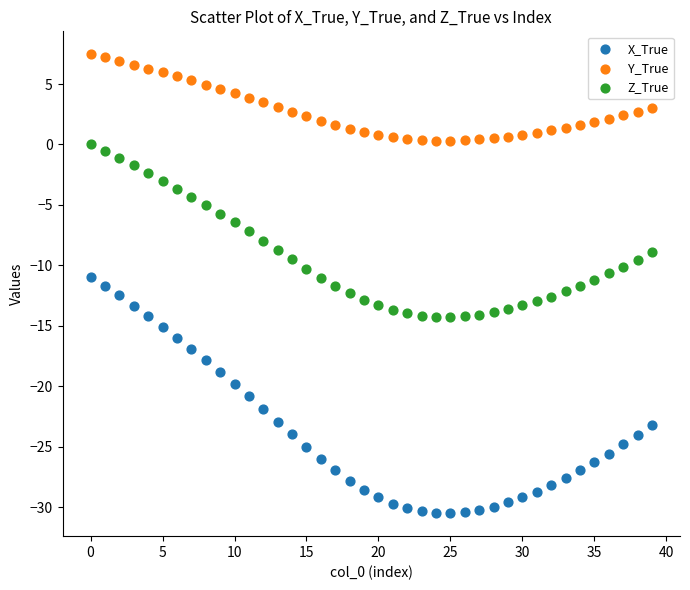

Which series reaches the minimum Y coordinate?

X_True